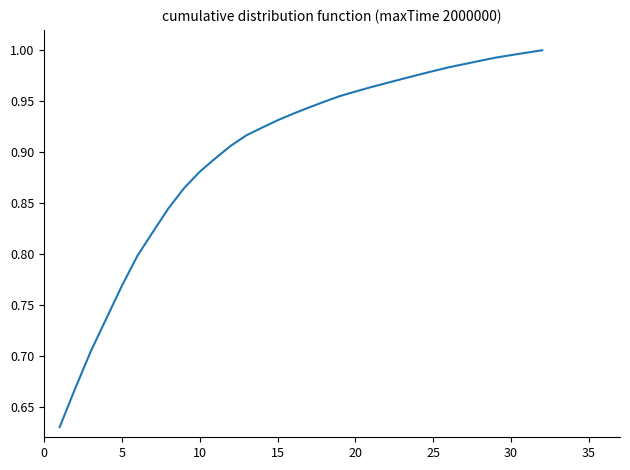

True or false: the data shows 1.4 at 10.

False